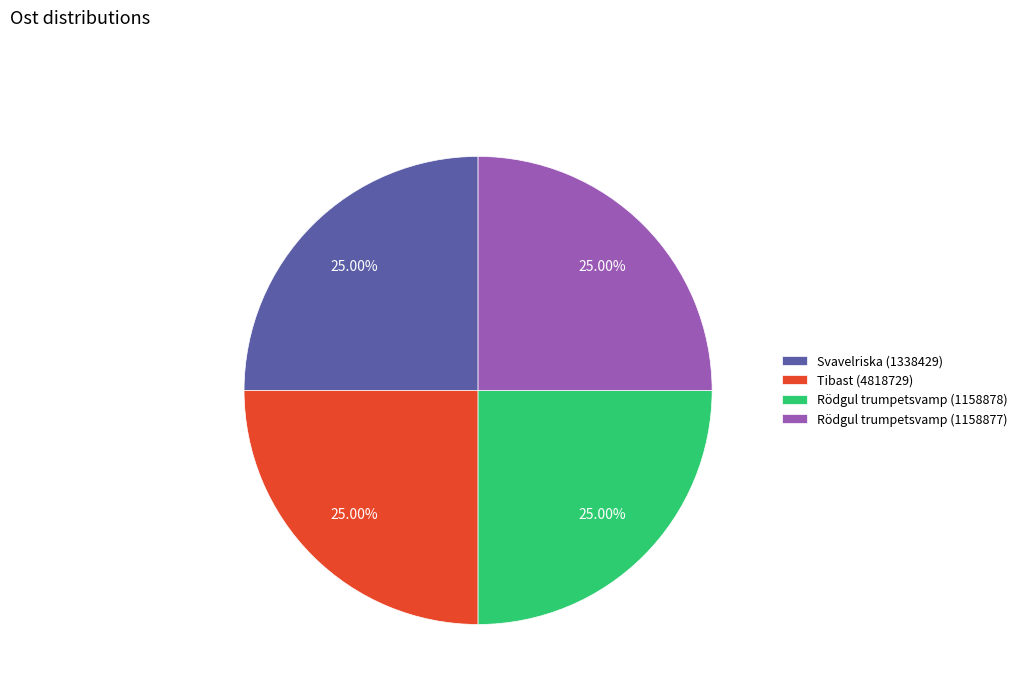

What is the ratio of the value at Rödgul trumpetsvamp (1158877) to the value at Tibast (4818729)?

1.0